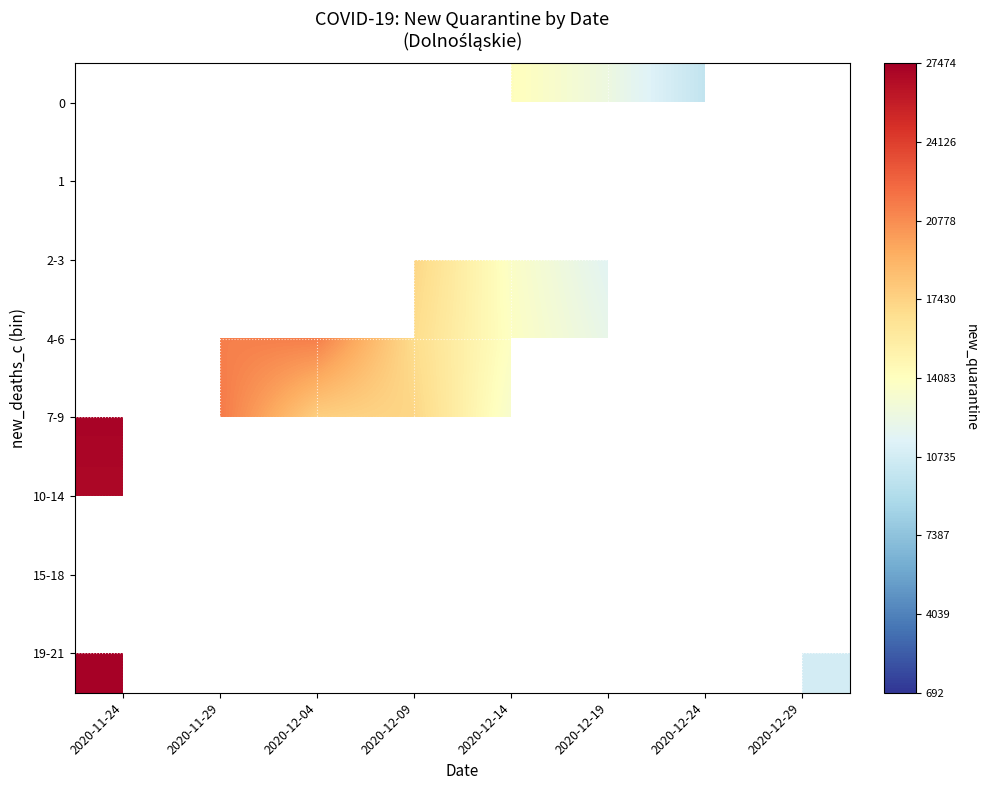

Which label corresponds to the smallest value in the chart?

2020-12-29